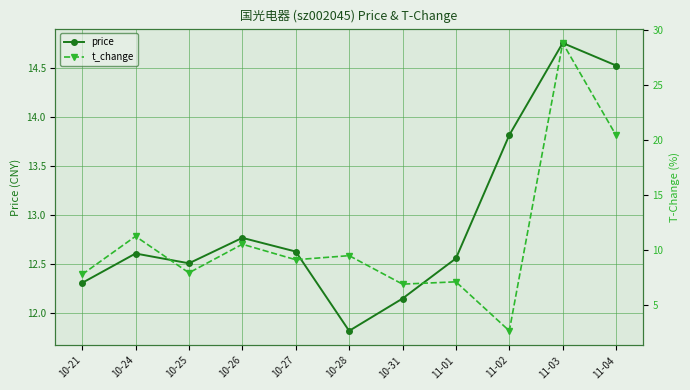

Where do price and t_change first cross each other?

11-02 and 11-03